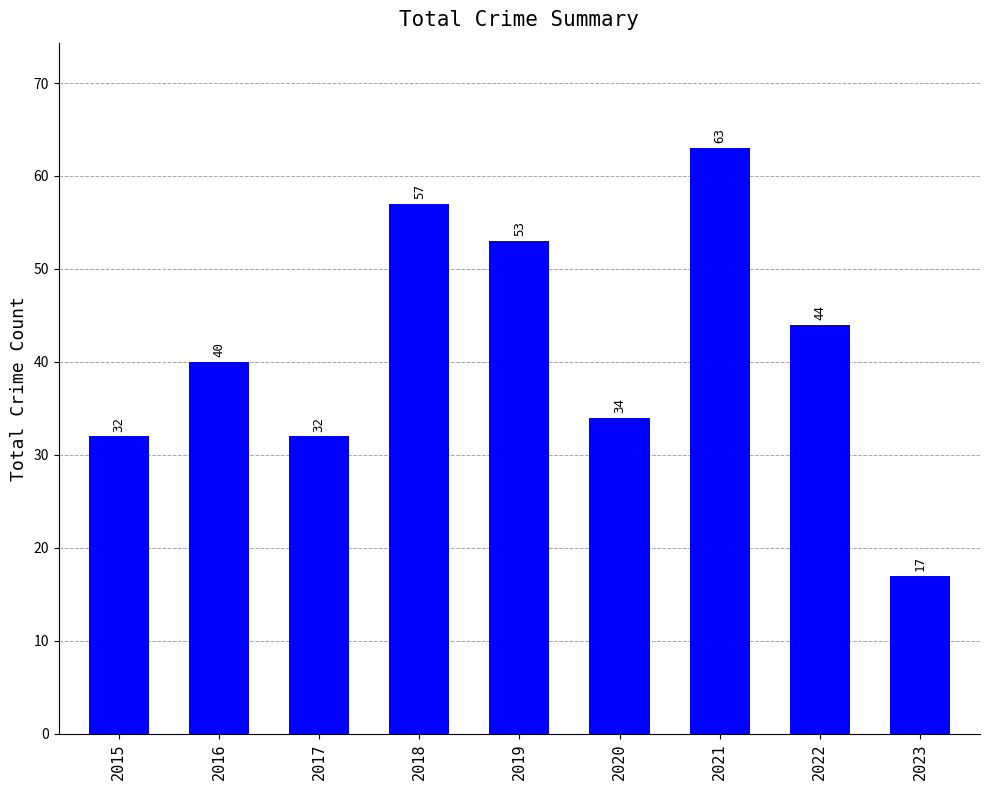

What is the ratio of the value at 2017 to the value at 2022?

0.7